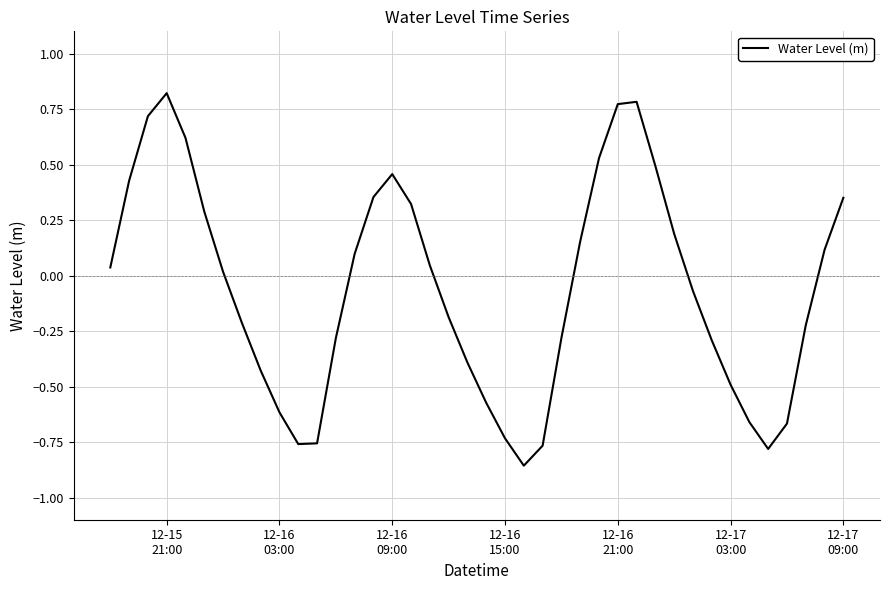

How many series are shown in this chart?

1